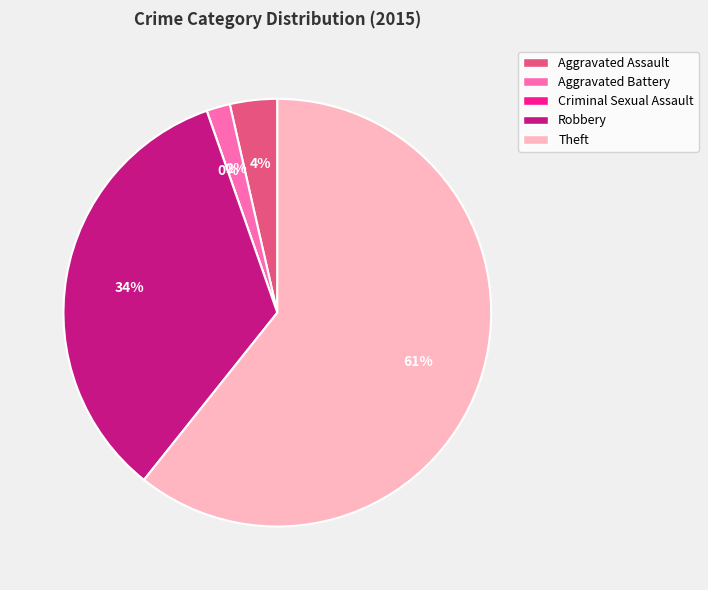

Is there a majority slice in this chart?

Yes